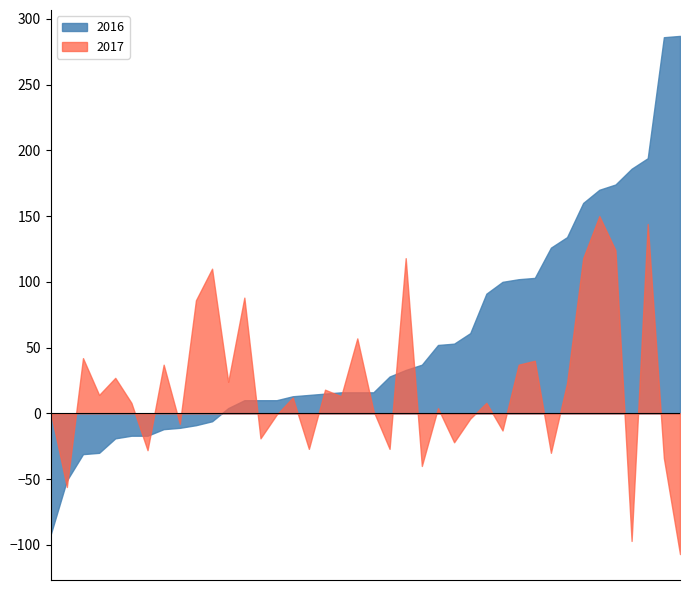

What is the greatest value displayed?

287